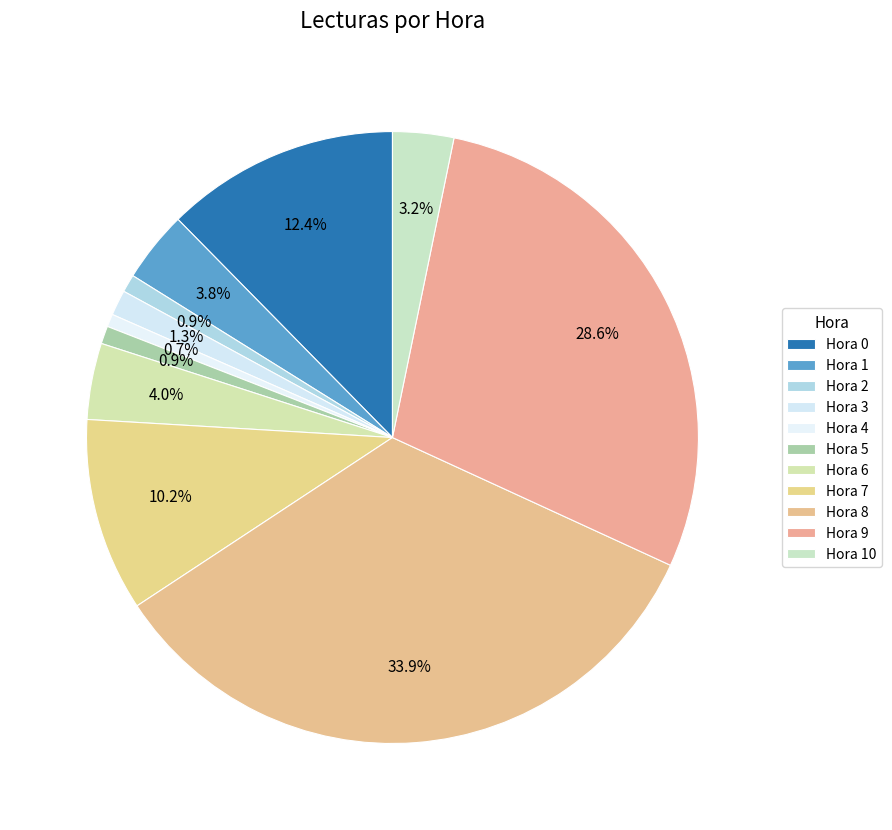

How many segments does this pie chart have?

11